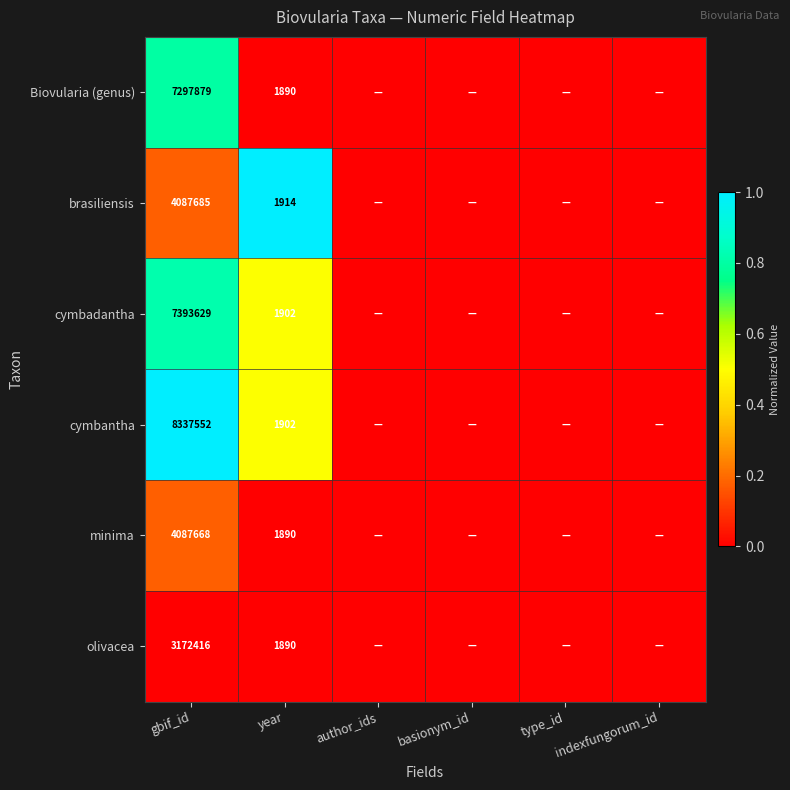

At how many categories does at least one series exceed 0?

2